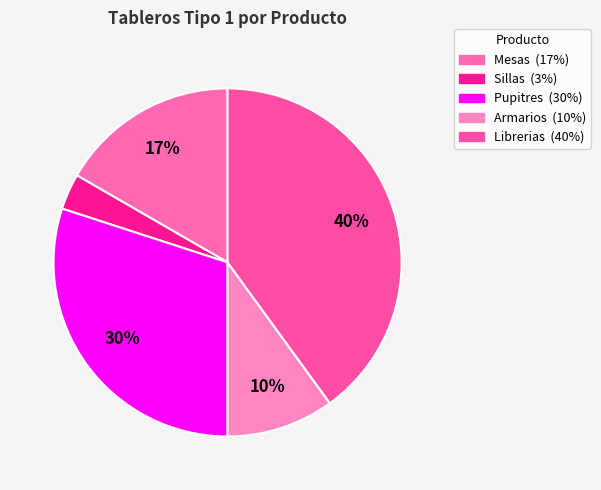

Which category has the biggest portion of the pie?

Librerias